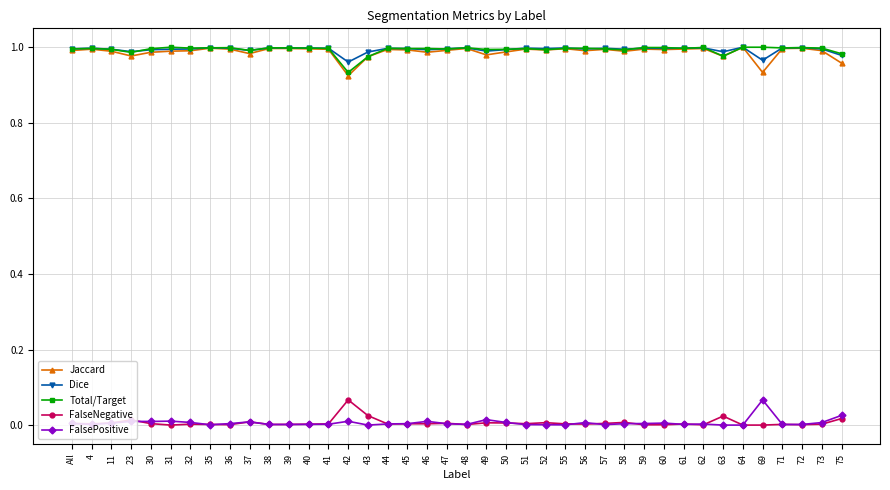

What is the label of the 2nd point from the left?

4